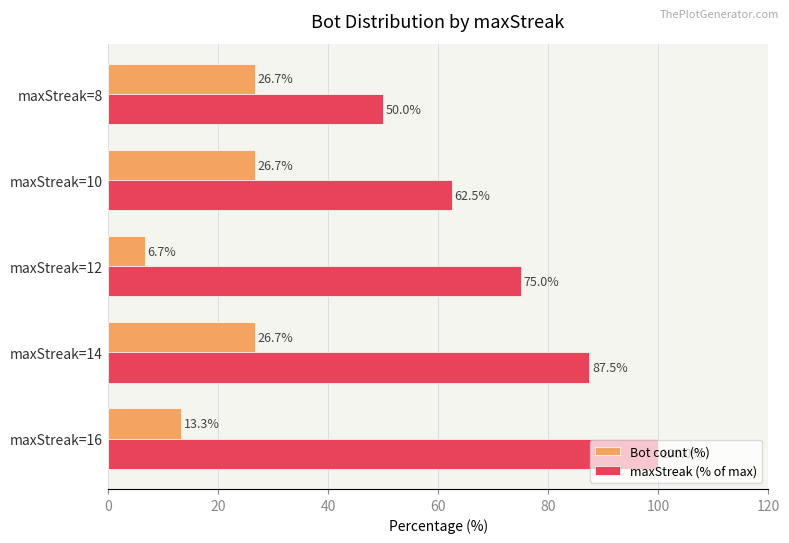

At which category is the sum across all series the highest?

maxStreak=14